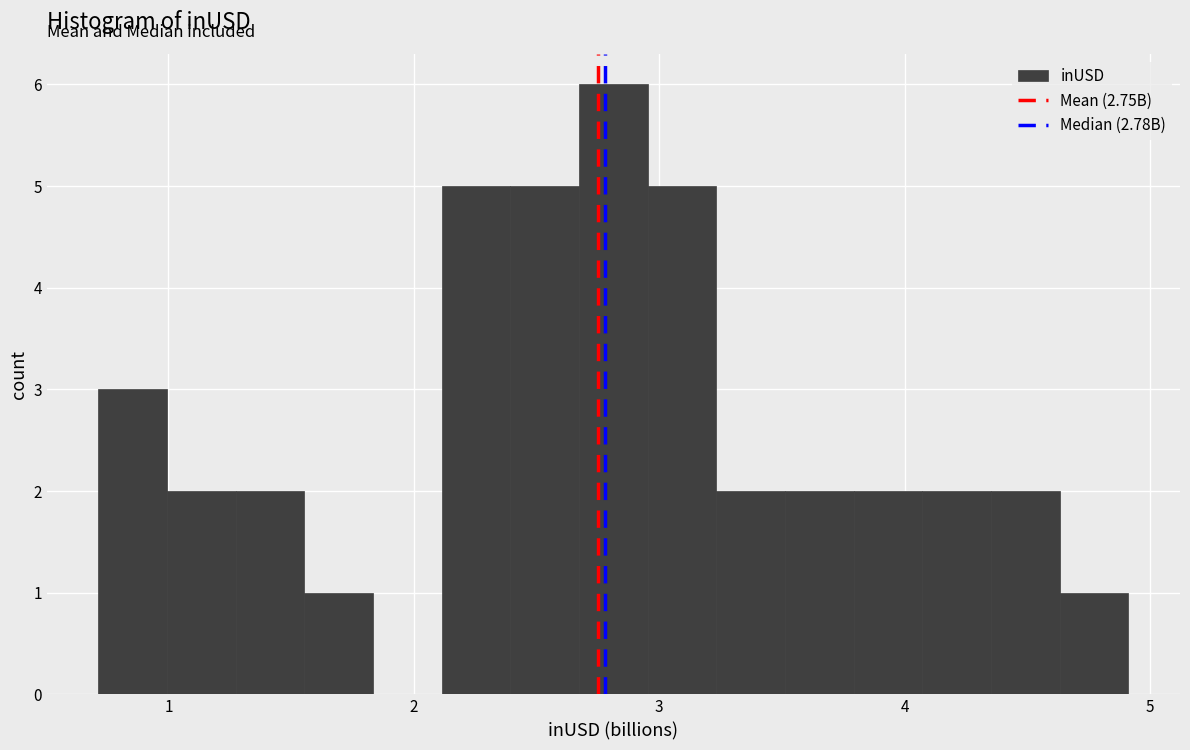

Around what value on the x-axis is the tallest bar? Give the approximate position of its centre, as read against the axis.

2.8